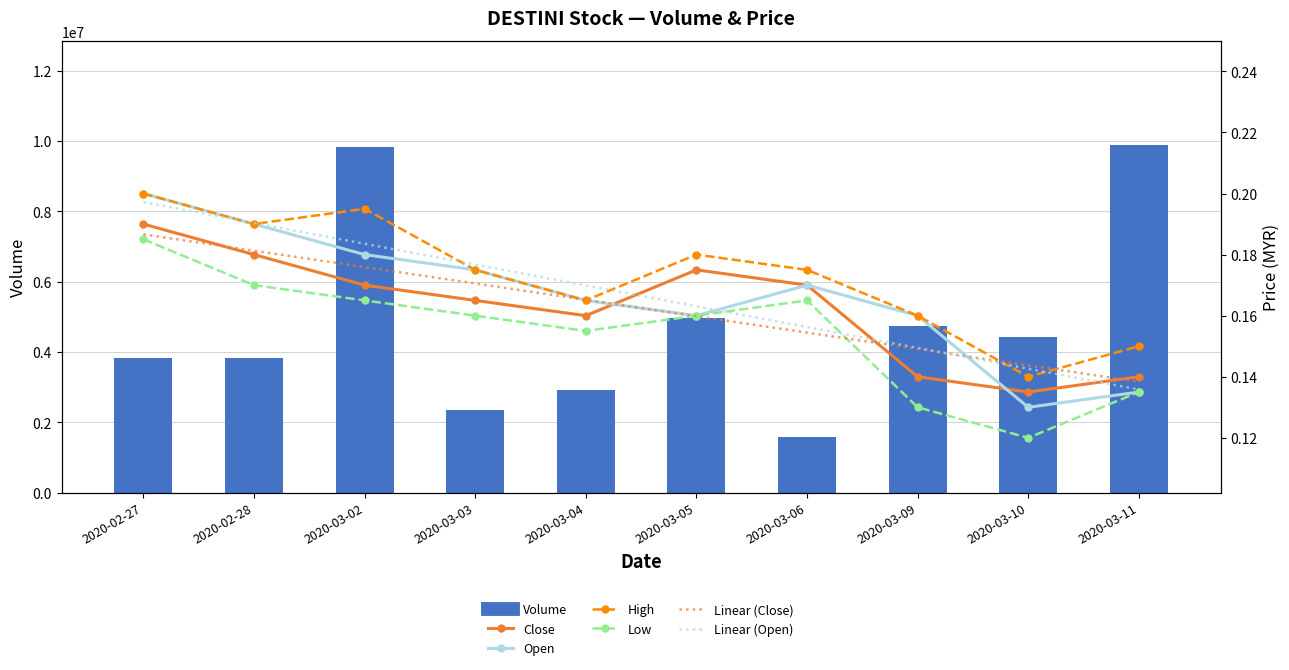

The Low series shows 0.1 at 2020-03-11. True or false?

True